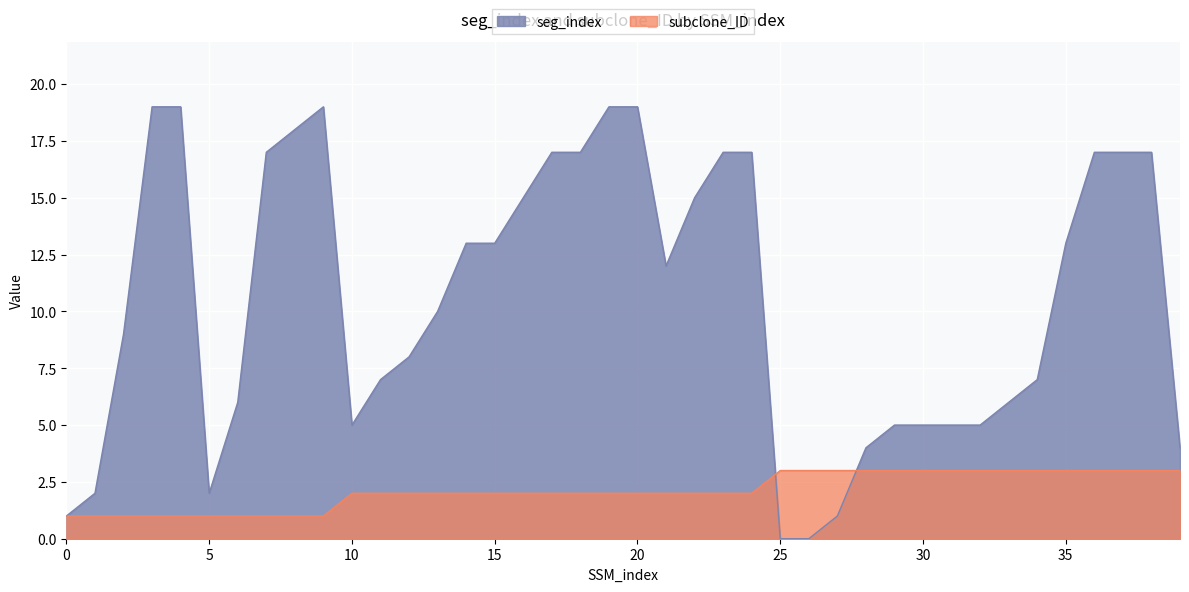

Which series has the largest range (max minus min)?

seg_index